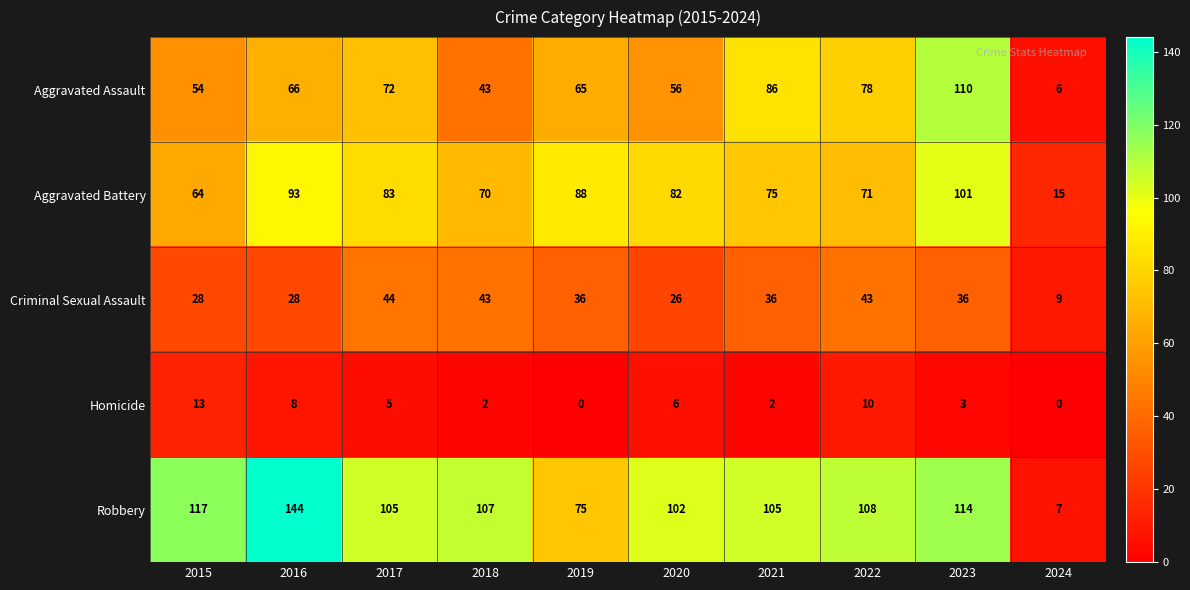

What is the sum of all Criminal Sexual Assault values?

329